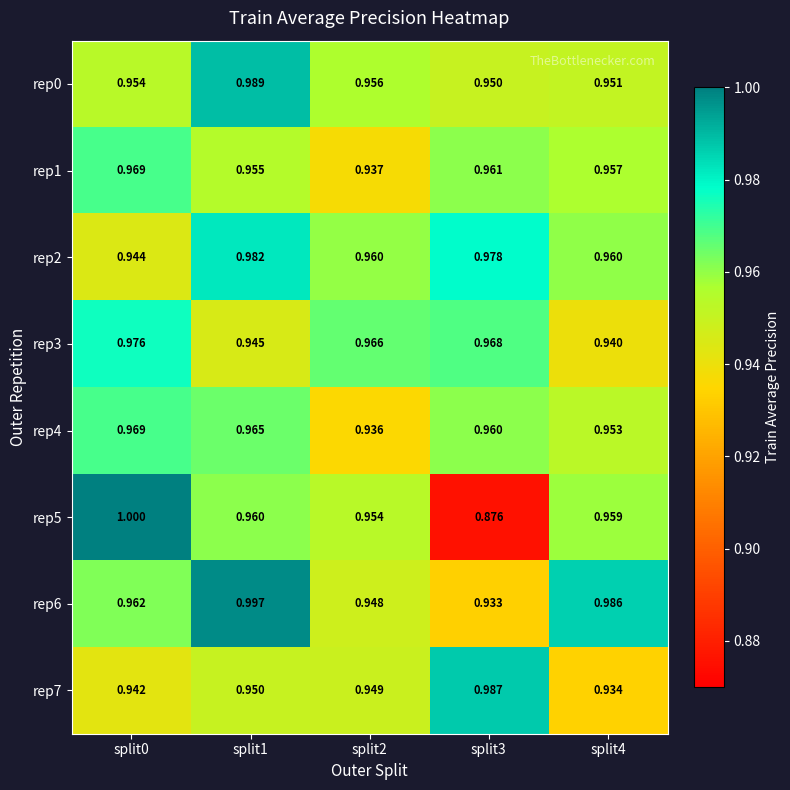

Reading left to right, extract all data points from this chart.

rep0: split0=1.0	split1=1.0	split2=1.0	split3=0.9	split4=1.0
rep1: split0=1.0	split1=1.0	split2=0.9	split3=1.0	split4=1.0
rep2: split0=0.9	split1=1.0	split2=1.0	split3=1.0	split4=1.0
rep3: split0=1.0	split1=0.9	split2=1.0	split3=1.0	split4=0.9
rep4: split0=1.0	split1=1.0	split2=0.9	split3=1.0	split4=1.0
rep5: split0=1.0	split1=1.0	split2=1.0	split3=0.9	split4=1.0
rep6: split0=1.0	split1=1.0	split2=0.9	split3=0.9	split4=1.0
rep7: split0=0.9	split1=0.9	split2=0.9	split3=1.0	split4=0.9